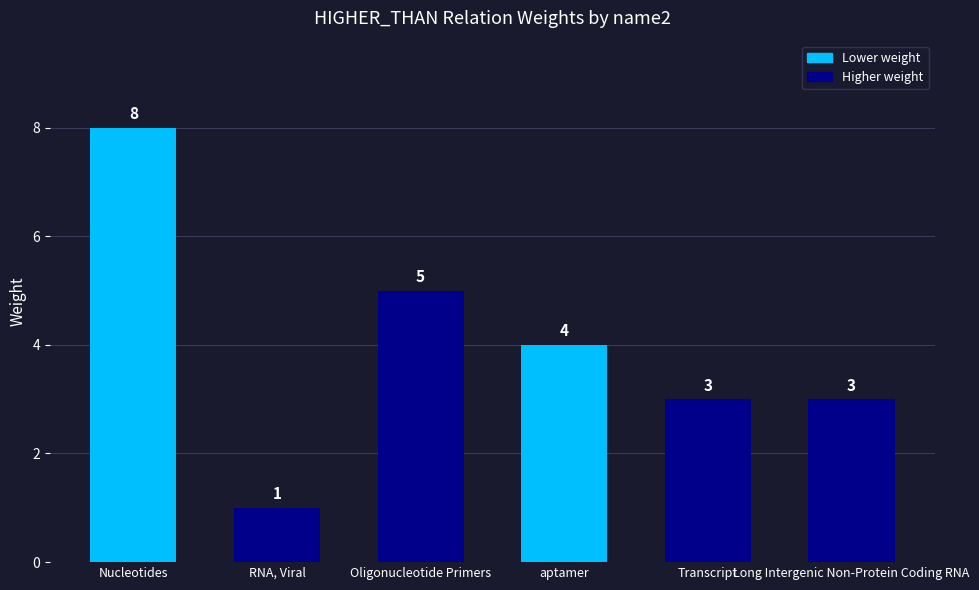

How many data points does each series have?

6